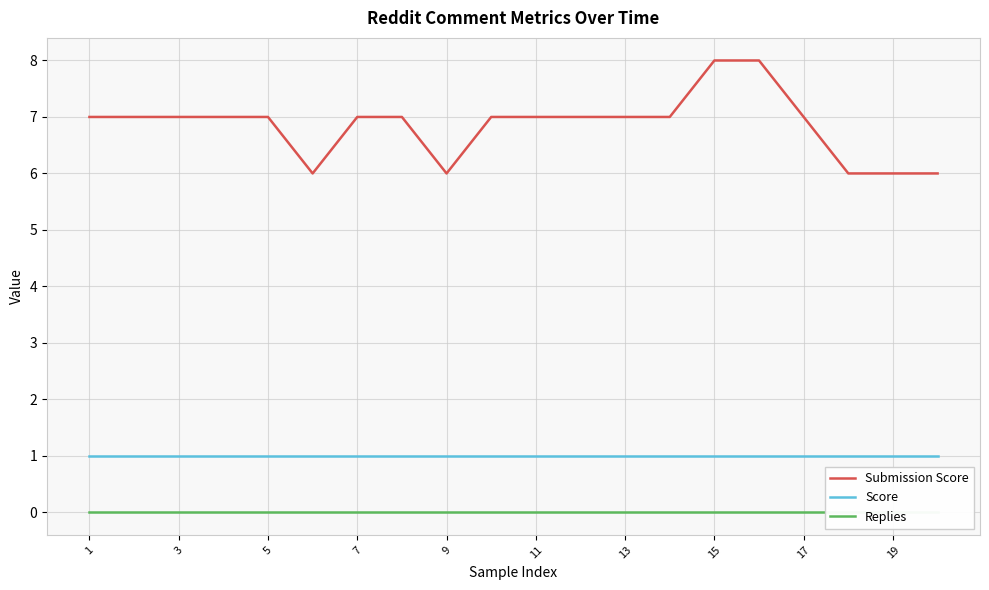

The value of Score at 15 is 1. True or false?

True